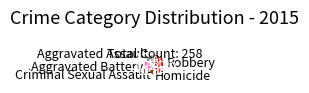

What is the ratio of the value at Robbery to the value at Criminal Sexual Assault?

4.4